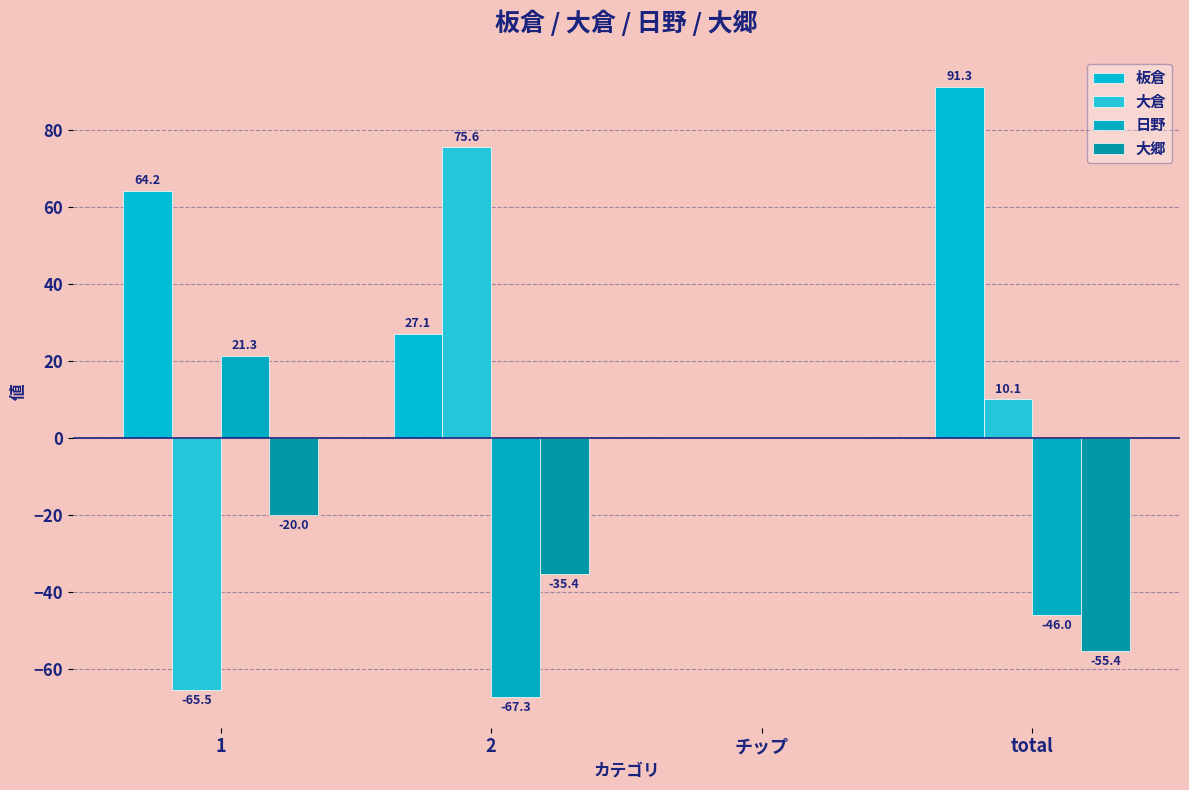

At how many categories does at least one series exceed 18?

3